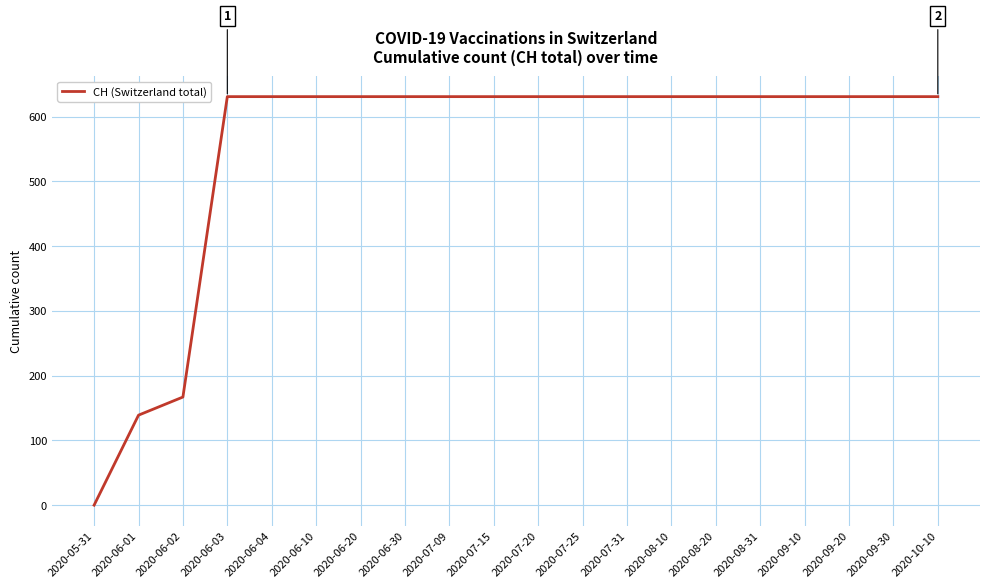

At which label is the value closest to 315?

2020-06-02